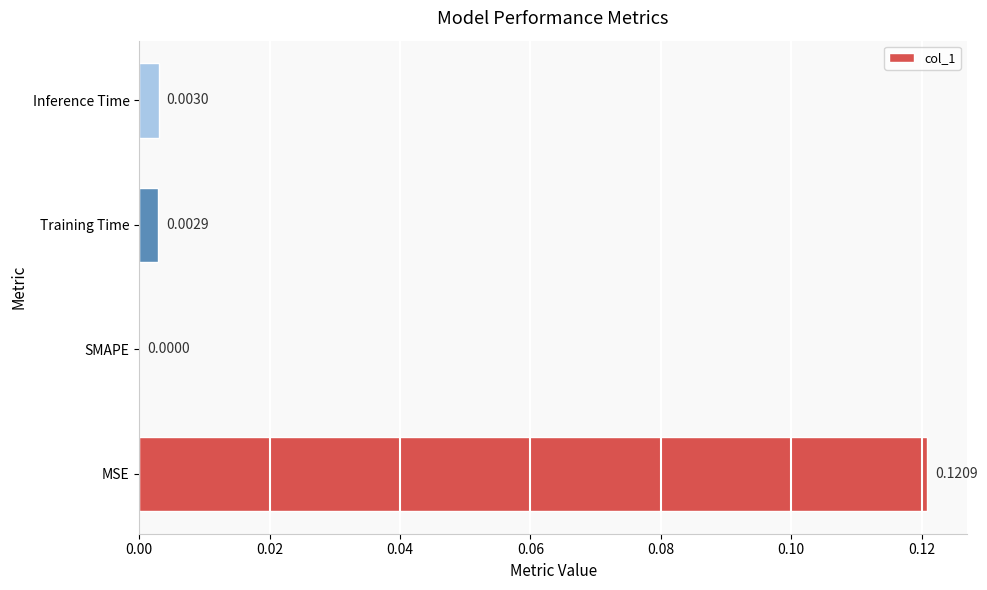

Where is the data nearest to the value 0?

SMAPE